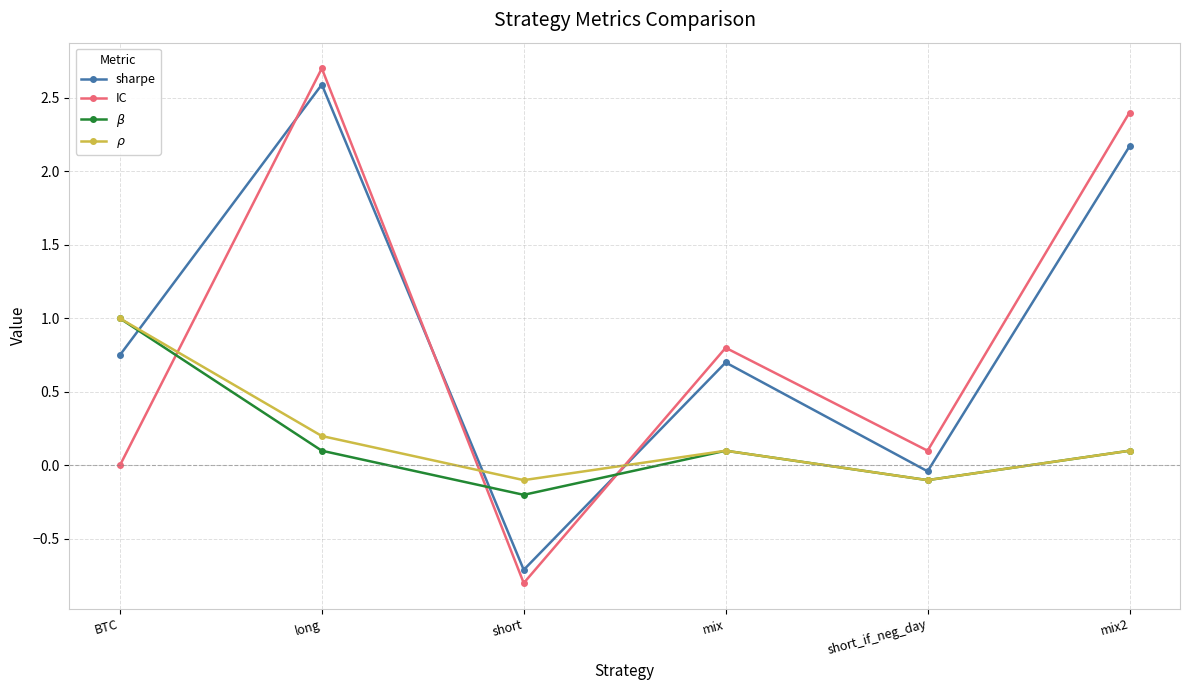

What are all the series names shown in the legend?

sharpe, IC, $\beta$, $\rho$